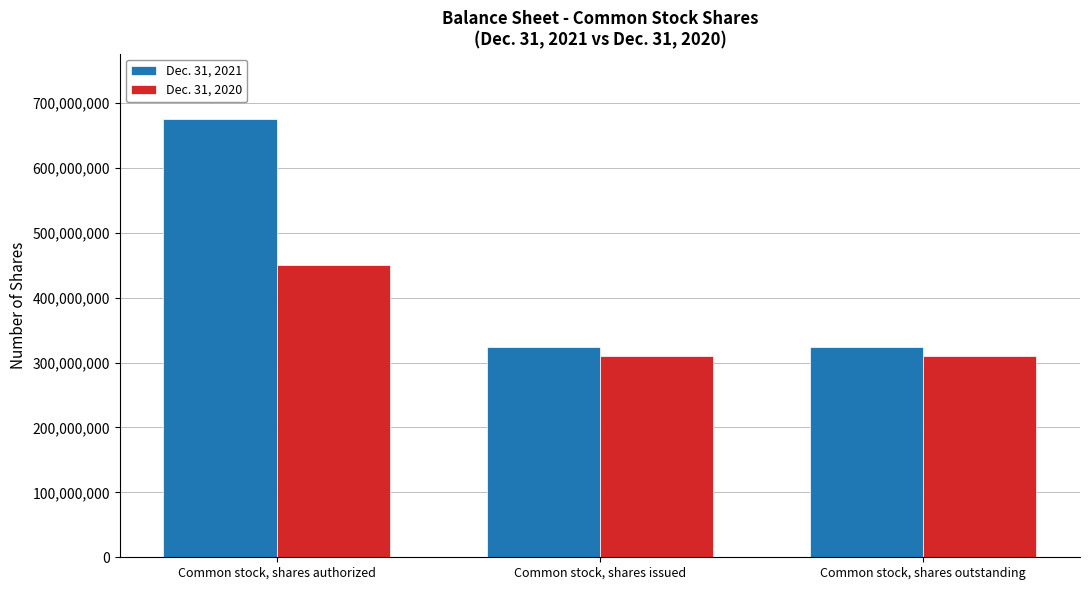

What are all the series names shown in the legend?

Dec. 31, 2021, Dec. 31, 2020